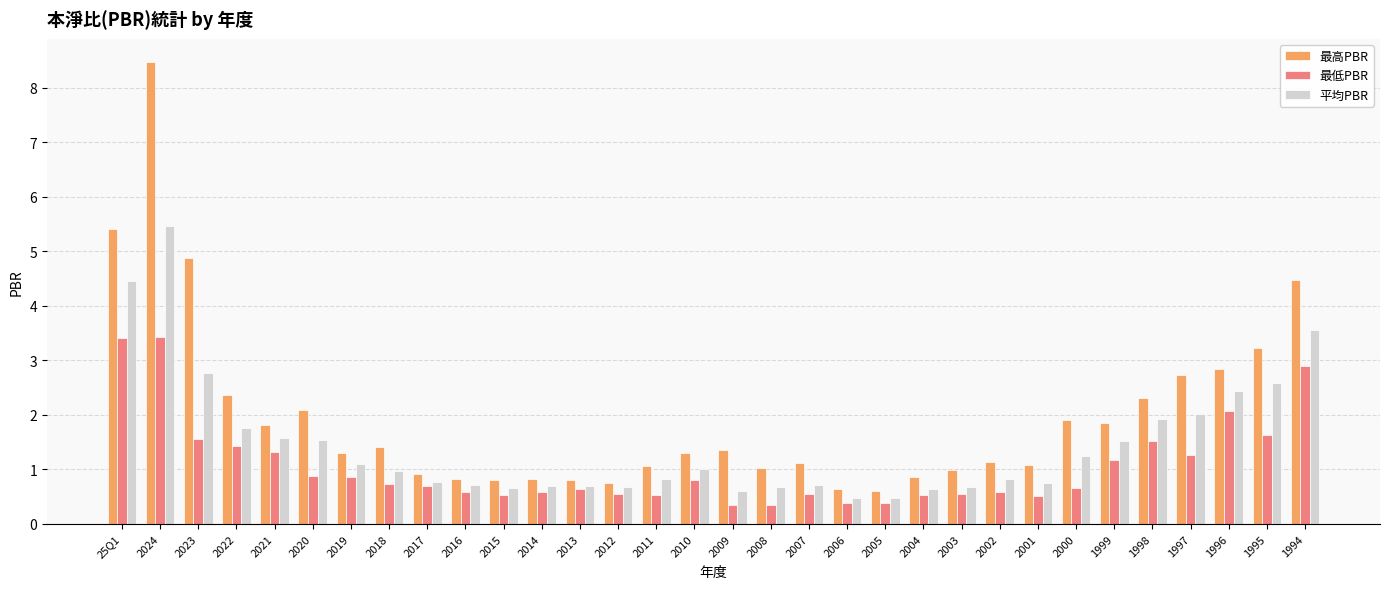

What is the difference between the maximum and minimum values in the 最高PBR series?

7.9